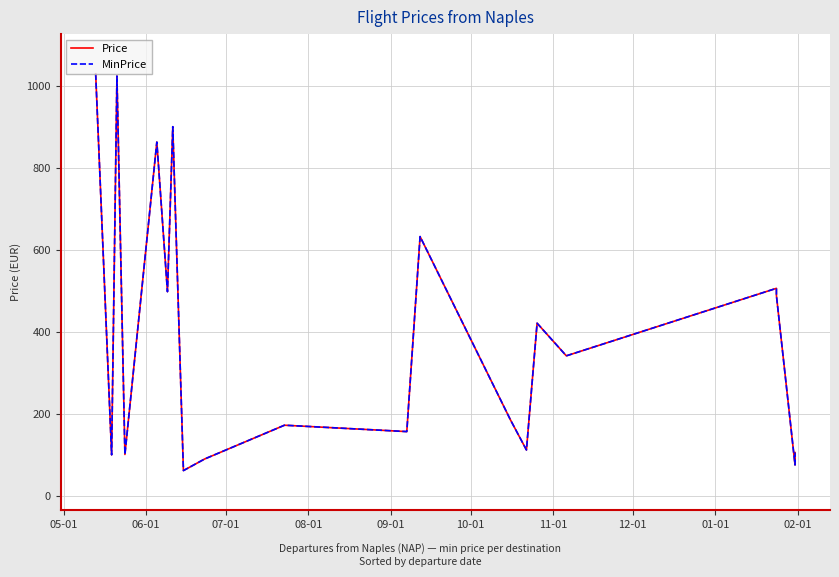

How many values in the MinPrice series are below 341?

10